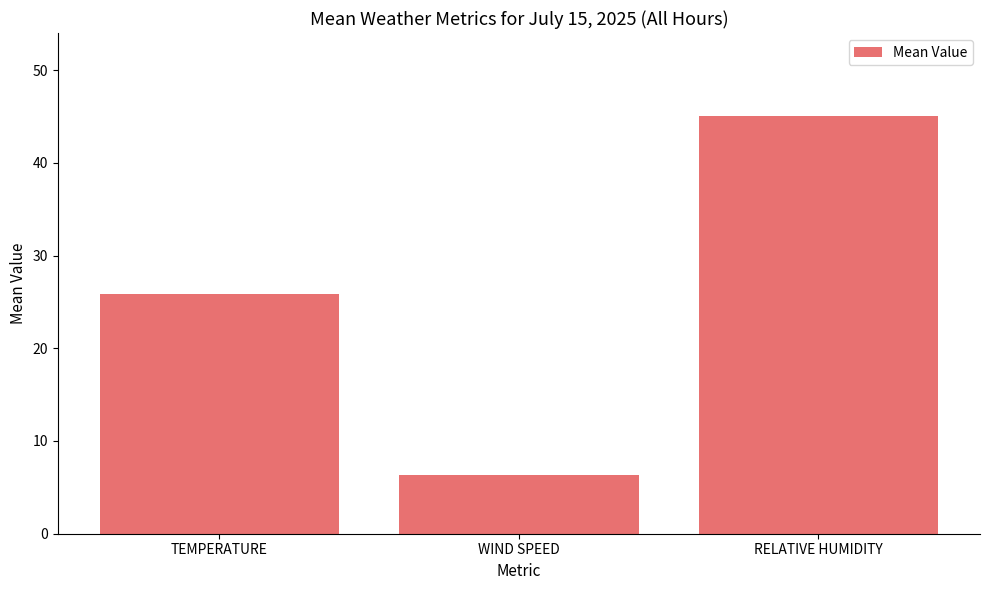

What is the sum of the values at RELATIVE HUMIDITY and TEMPERATURE?

70.9